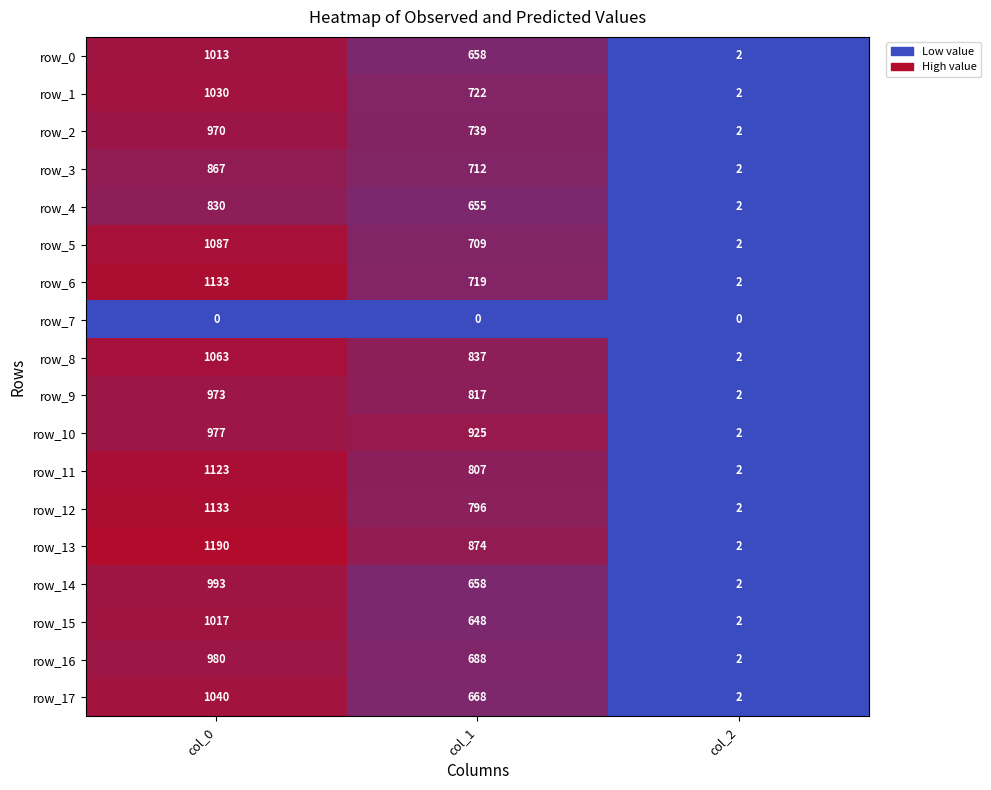

Rank the categories by row_13 value from highest to lowest.

col_0, col_1, col_2